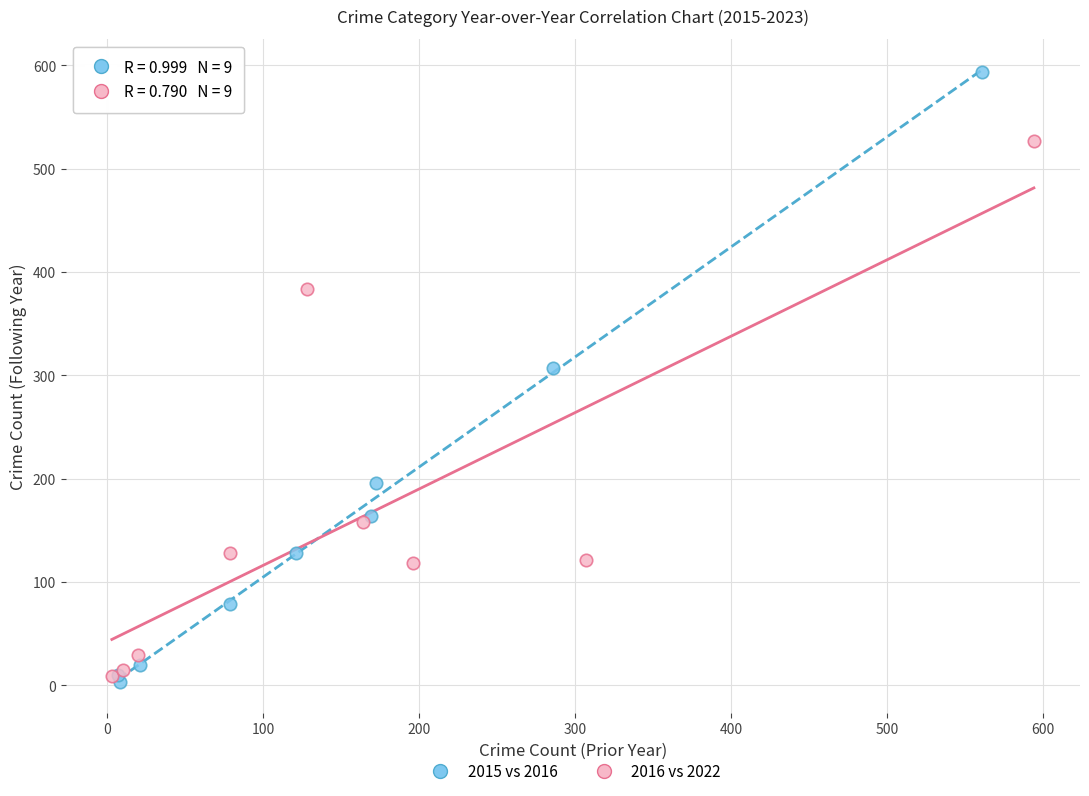

Which series reaches the maximum Y coordinate?

2015 vs 2016